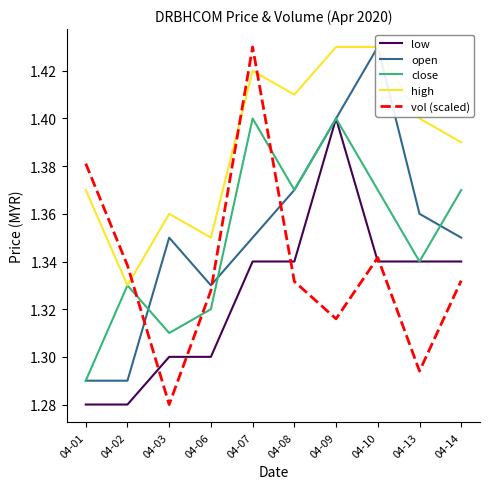

Which series has the largest total across all categories?

high